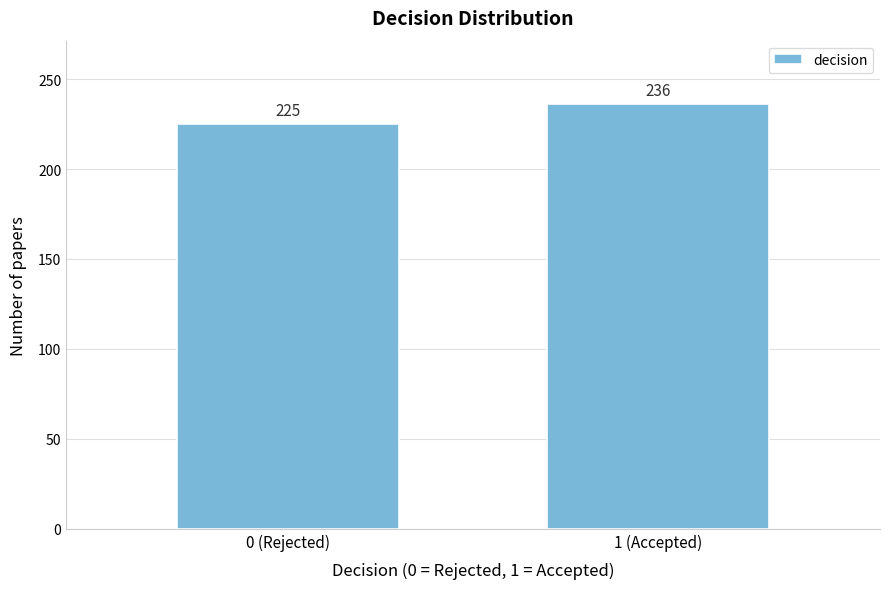

Reading right to left, transcribe all the data shown in this chart.

236	225